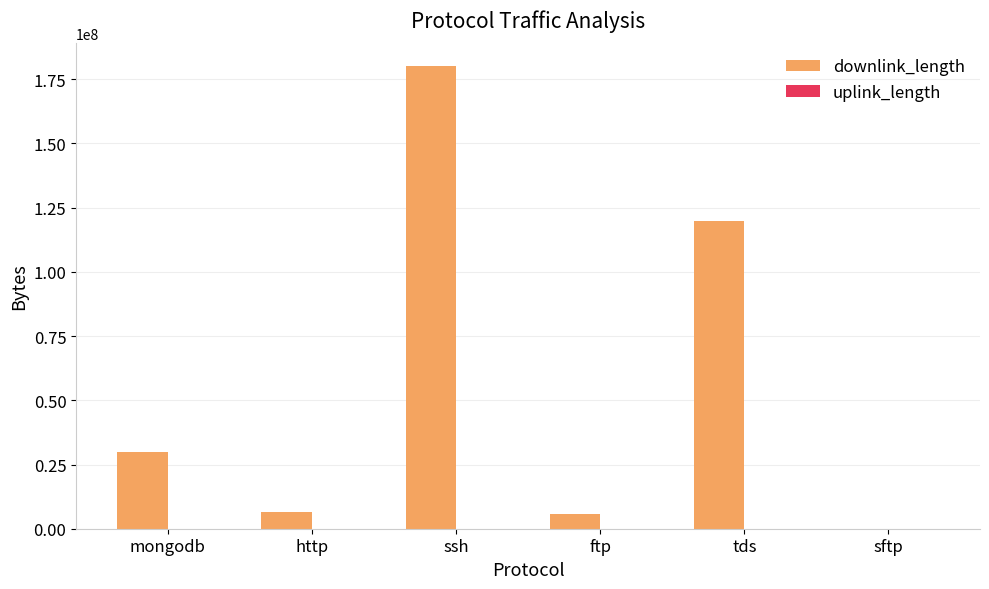

What is the difference between the downlink_length values at sftp and tds?

119997132